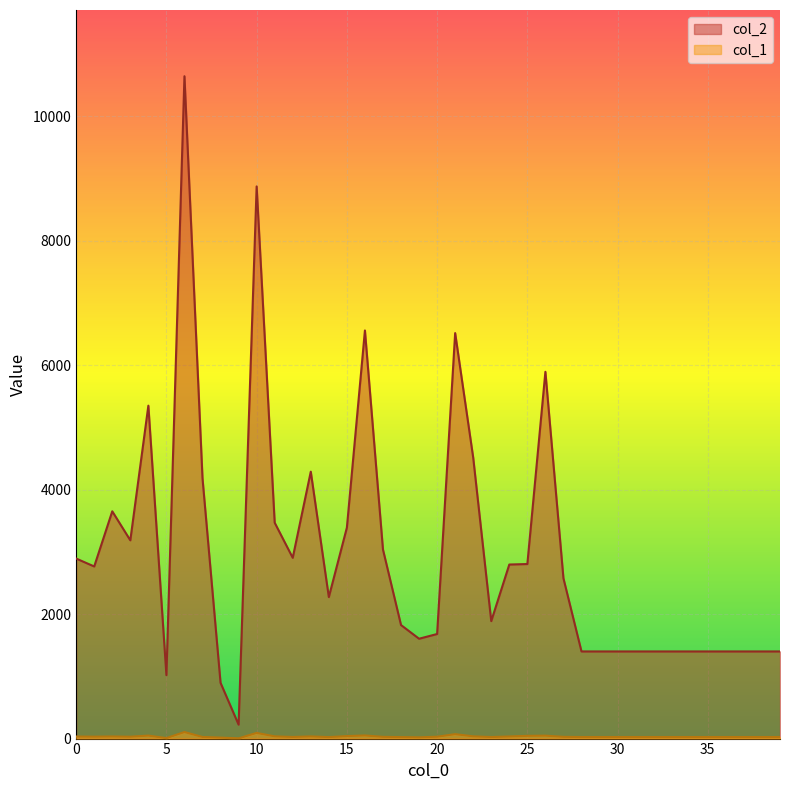

Rank the categories by col_1 value from highest to lowest.

6, 10, 21, 16, 4, 26, 25, 15, 11, 22, 13, 2, 24, 0, 1, 3, 20, 17, 27, 7, 12, 23, 28, 29, 30, 31, 32, 33, 34, 35, 36, 37, 38, 39, 14, 18, 19, 8, 5, 9